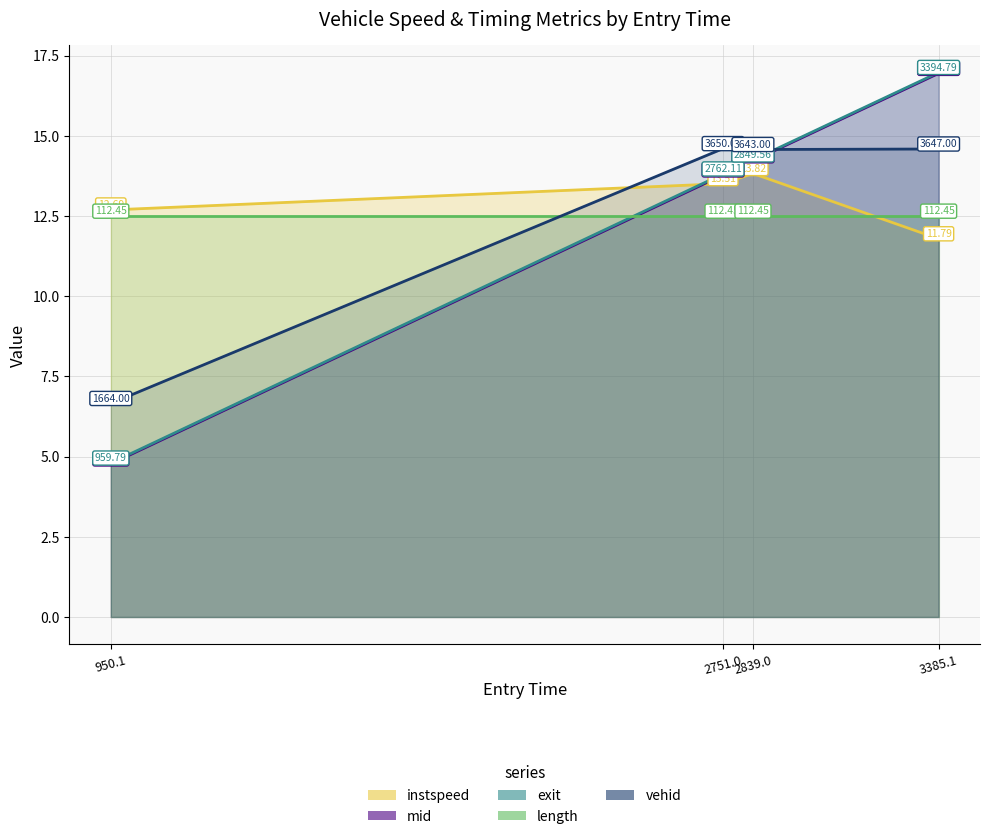

Which series has the largest range (max minus min)?

exit